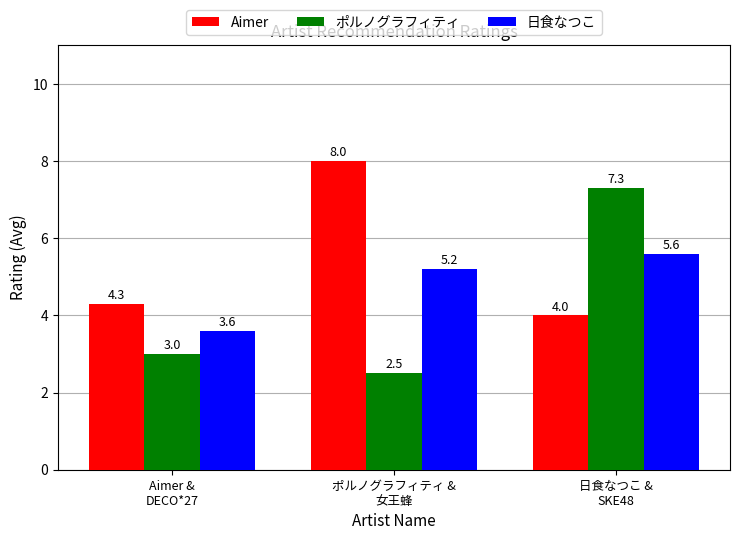

What position from the right is ポルノグラフィティ &
女王蜂?

2